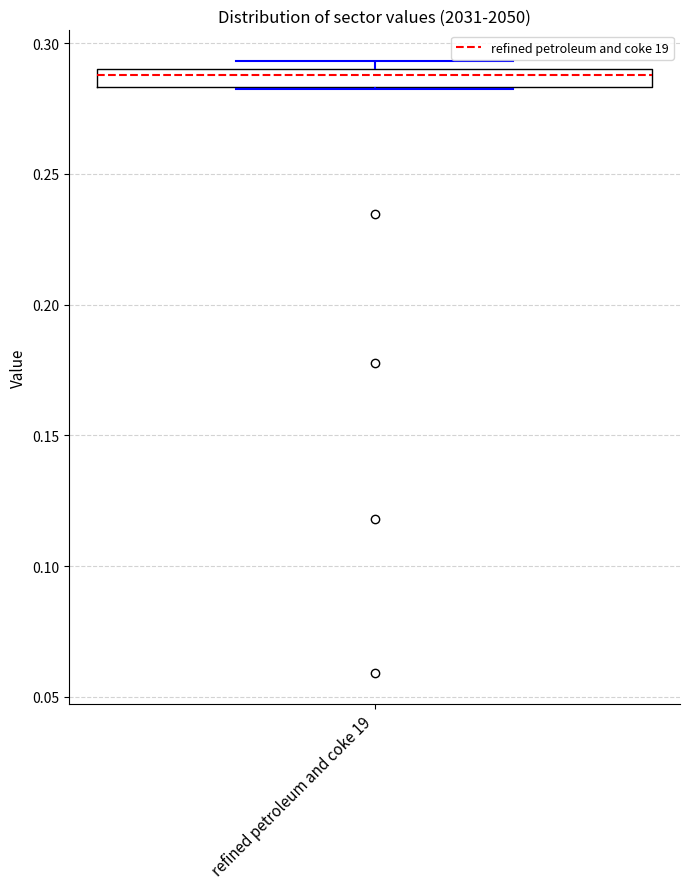

Where is the lower edge of the box for refined petroleum and coke 19 on the y-axis? The values are not printed on the chart, so give them approximately, as read against the axis.

0.285